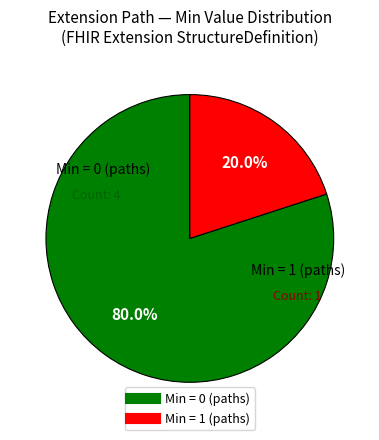

Is there a majority slice in this chart?

Yes